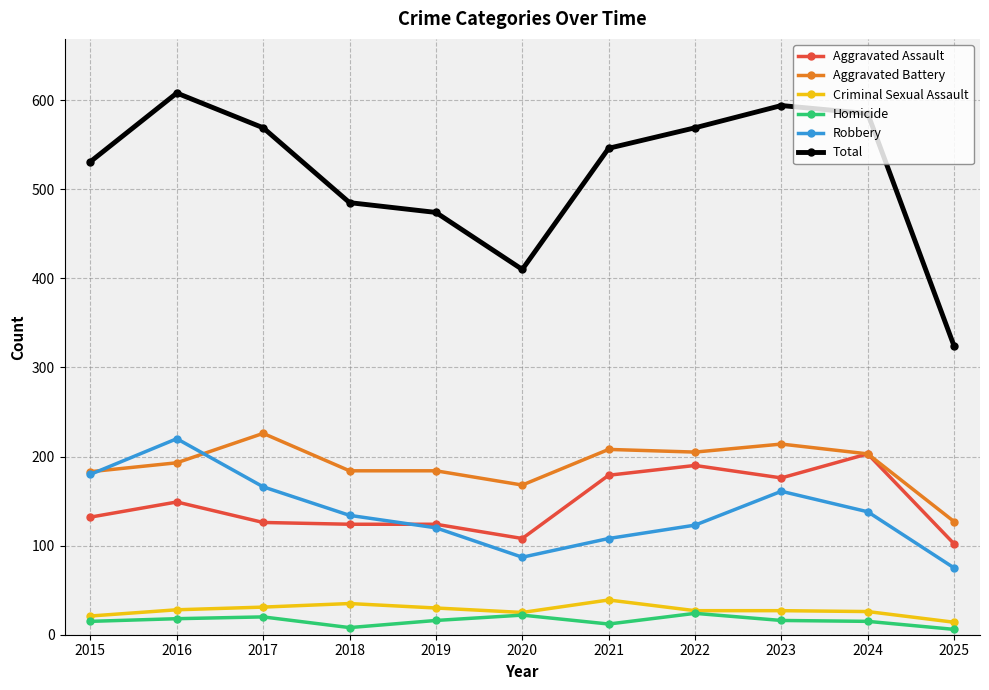

The Aggravated Battery series shows 184 at 2018. True or false?

True